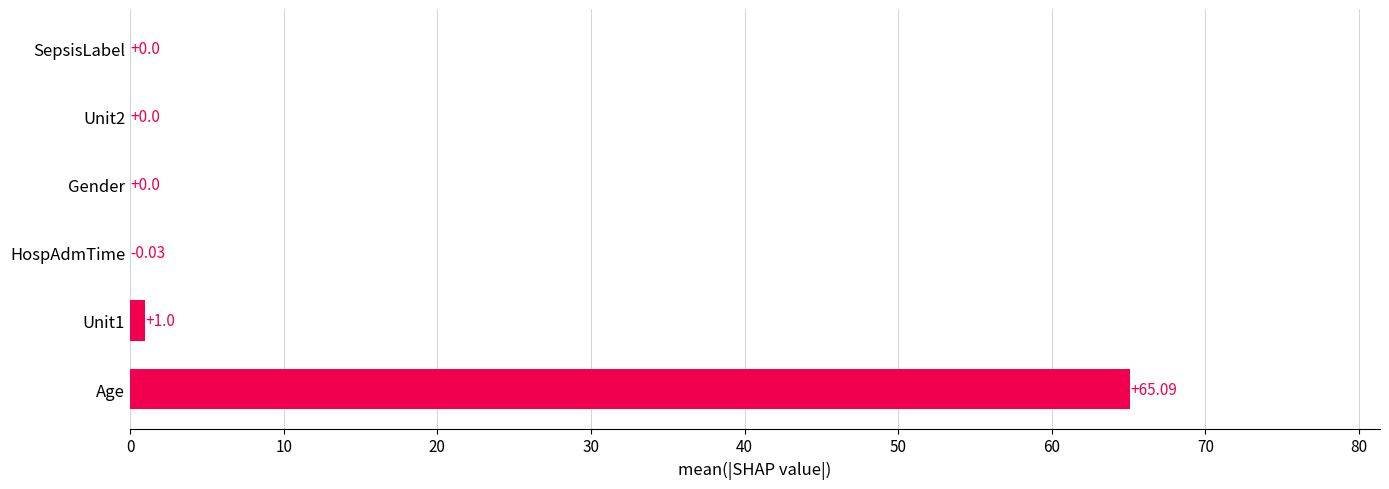

What is the sum of all values?

66.1